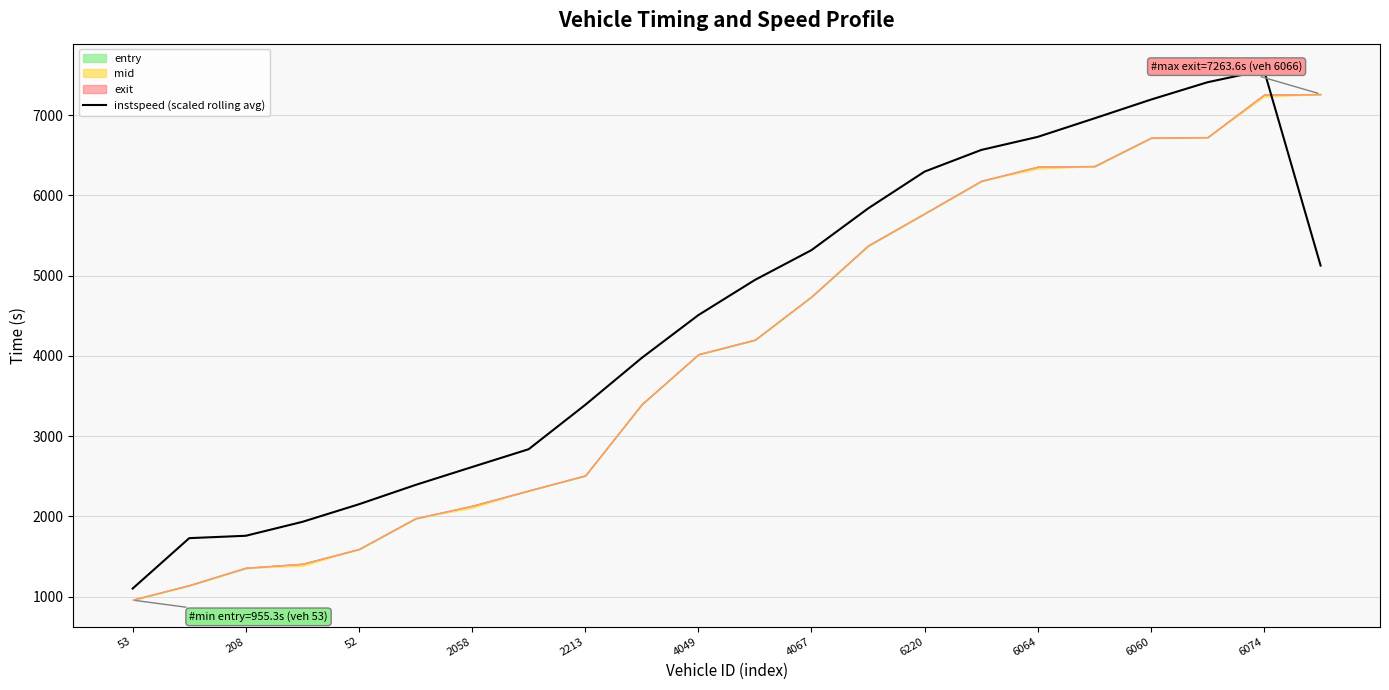

At which label is instspeed (scaled rolling avg) closest to 4330?

4049